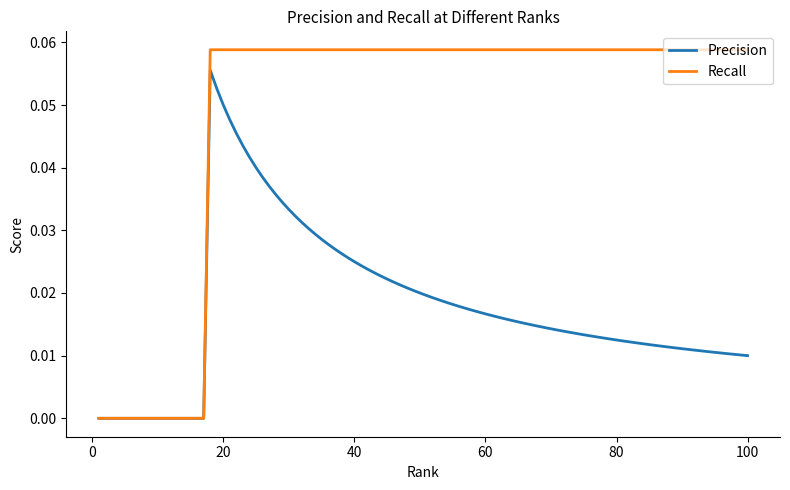

Rank the series by their average value, from highest to lowest.

Recall, Precision